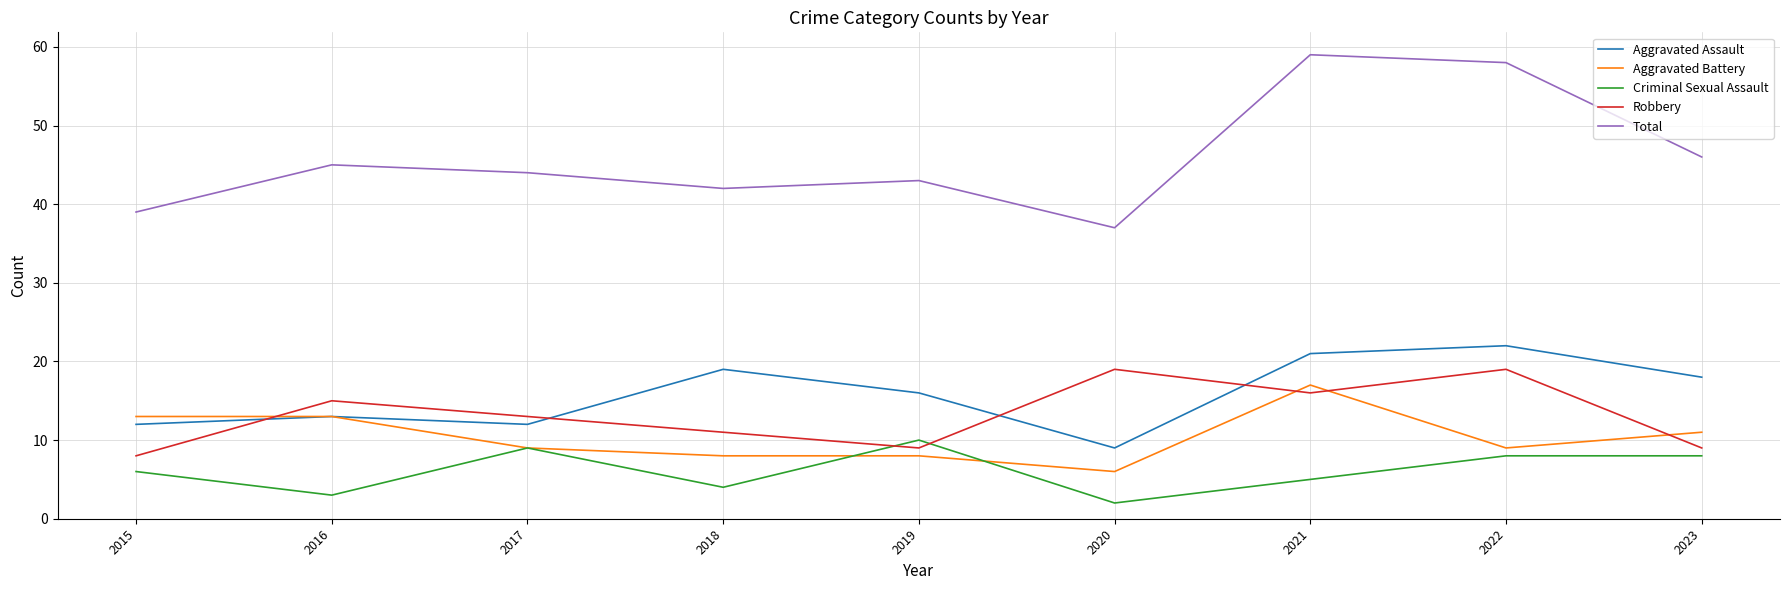

Reading right to left, extract all data points from this chart.

Aggravated Assault: 2023=18	2022=22	2021=21	2020=9	2019=16	2018=19	2017=12	2016=13	2015=12
Aggravated Battery: 2023=11	2022=9	2021=17	2020=6	2019=8	2018=8	2017=9	2016=13	2015=13
Criminal Sexual Assault: 2023=8	2022=8	2021=5	2020=2	2019=10	2018=4	2017=9	2016=3	2015=6
Robbery: 2023=9	2022=19	2021=16	2020=19	2019=9	2018=11	2017=13	2016=15	2015=8
Total: 2023=46	2022=58	2021=59	2020=37	2019=43	2018=42	2017=44	2016=45	2015=39